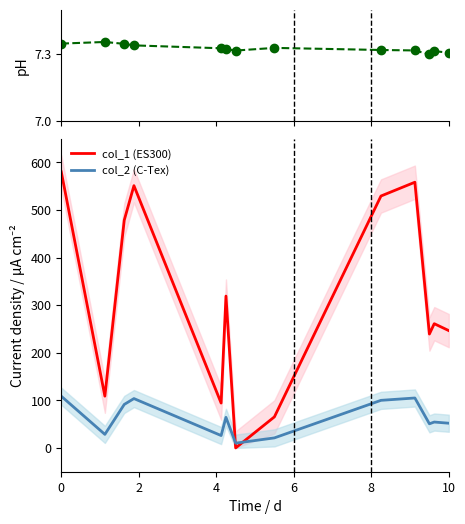

After their last crossing, which series has the higher values: col_1 (ES300) or col_2 (C-Tex)?

col_1 (ES300)